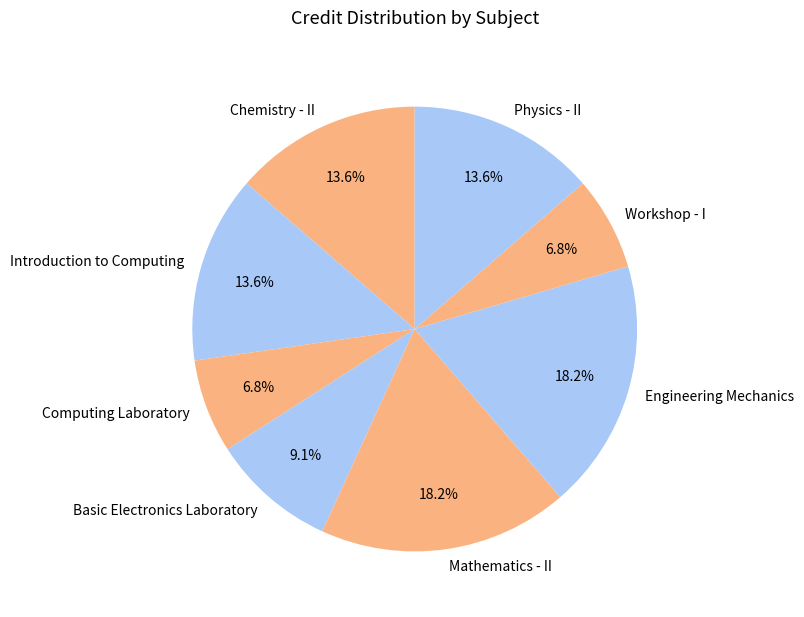

What is the ratio of the value at Physics - II to the value at Introduction to Computing?

1.0